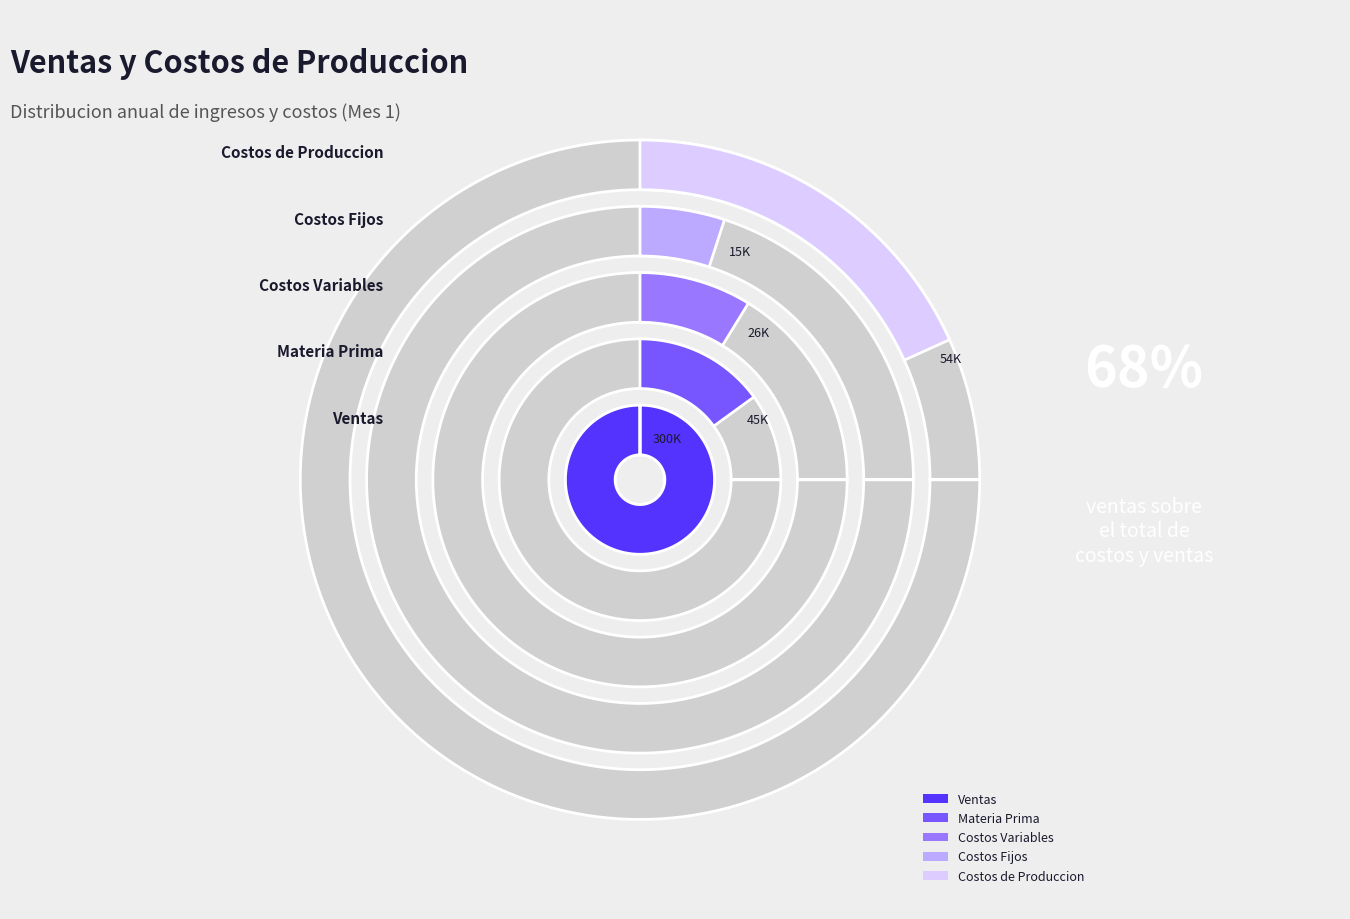

What is the change in value from Ventas to Costos de Produccion?

-245280